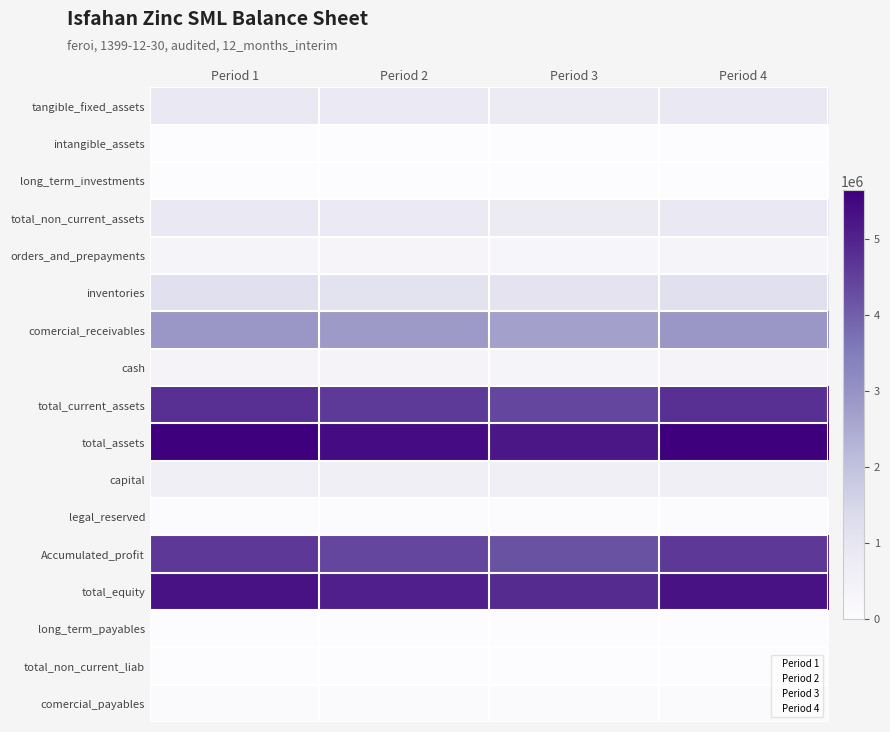

Reading left to right, extract all data points from this chart.

tangible_fixed_assets: Period 1=840556	Period 2=820000	Period 3=800000	Period 4=840556
intangible_assets: Period 1=1877	Period 2=1800	Period 3=1700	Period 4=1877
long_term_investments: Period 1=942	Period 2=900	Period 3=880	Period 4=942
total_non_current_assets: Period 1=843375	Period 2=830000	Period 3=810000	Period 4=843375
orders_and_prepayments: Period 1=338802	Period 2=320000	Period 3=300000	Period 4=338802
inventories: Period 1=1167960	Period 2=1100000	Period 3=1050000	Period 4=1167960
comercial_receivables: Period 1=2904198	Period 2=2800000	Period 3=2700000	Period 4=2904198
cash: Period 1=382237	Period 2=360000	Period 3=340000	Period 4=382237
total_current_assets: Period 1=4793197	Period 2=4600000	Period 3=4400000	Period 4=4793197
total_assets: Period 1=5636572	Period 2=5430000	Period 3=5210000	Period 4=5636572
capital: Period 1=600000	Period 2=600000	Period 3=600000	Period 4=600000
legal_reserved: Period 1=60000	Period 2=60000	Period 3=60000	Period 4=60000
Accumulated_profit: Period 1=4644708	Period 2=4400000	Period 3=4200000	Period 4=4644708
total_equity: Period 1=5304708	Period 2=5060000	Period 3=4860000	Period 4=5304708
long_term_payables: Period 1=4636	Period 2=4500	Period 3=4400	Period 4=4636
total_non_current_liab: Period 1=4636	Period 2=4500	Period 3=4400	Period 4=4636
comercial_payables: Period 1=103483	Period 2=98000	Period 3=93000	Period 4=103483